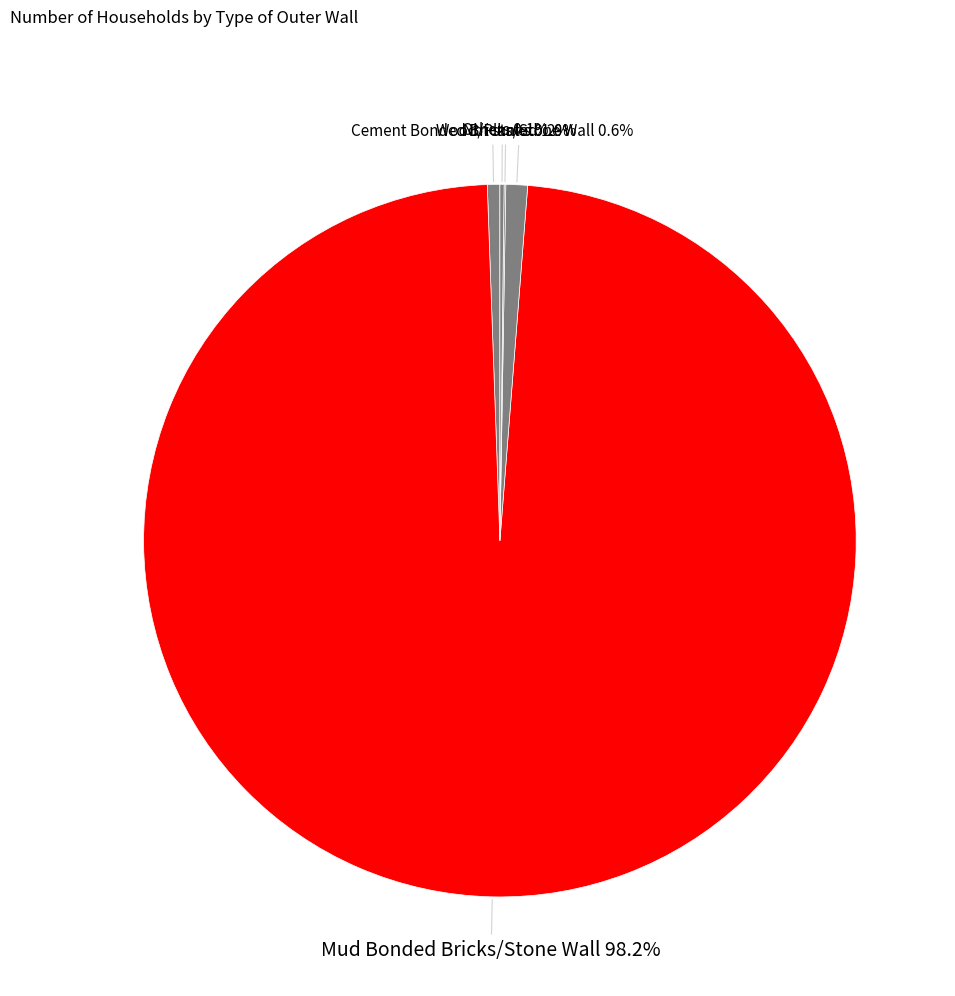

The Cement Bonded Bricks/Stone Wall slice represents 1% of the pie. True or false?

True